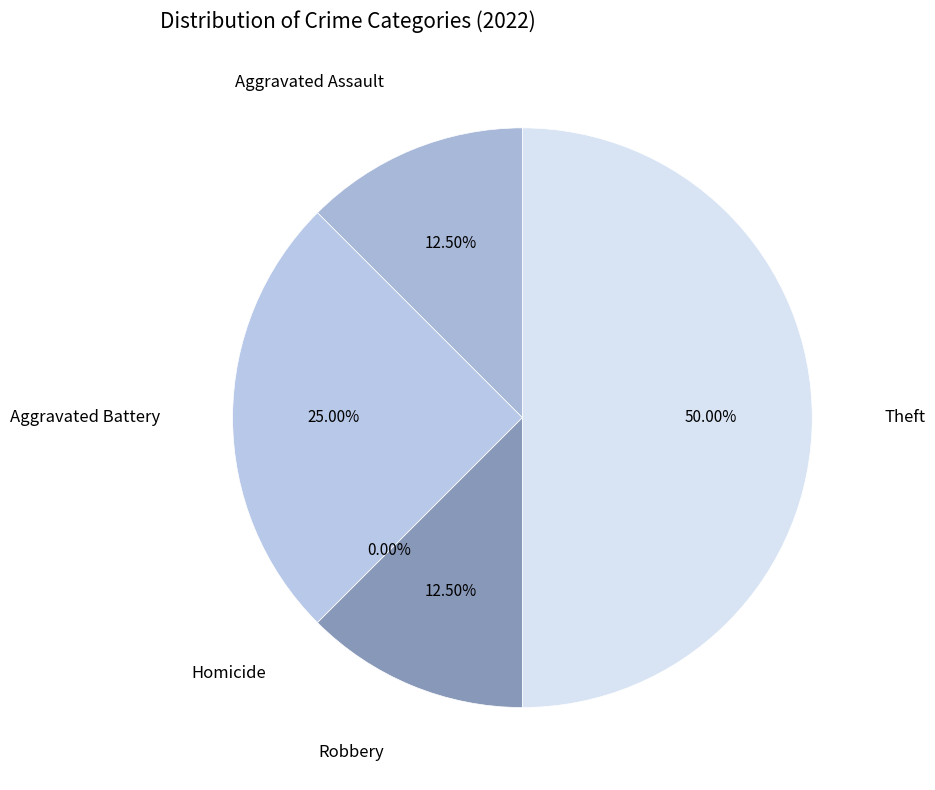

What is the largest slice in the pie chart?

Theft